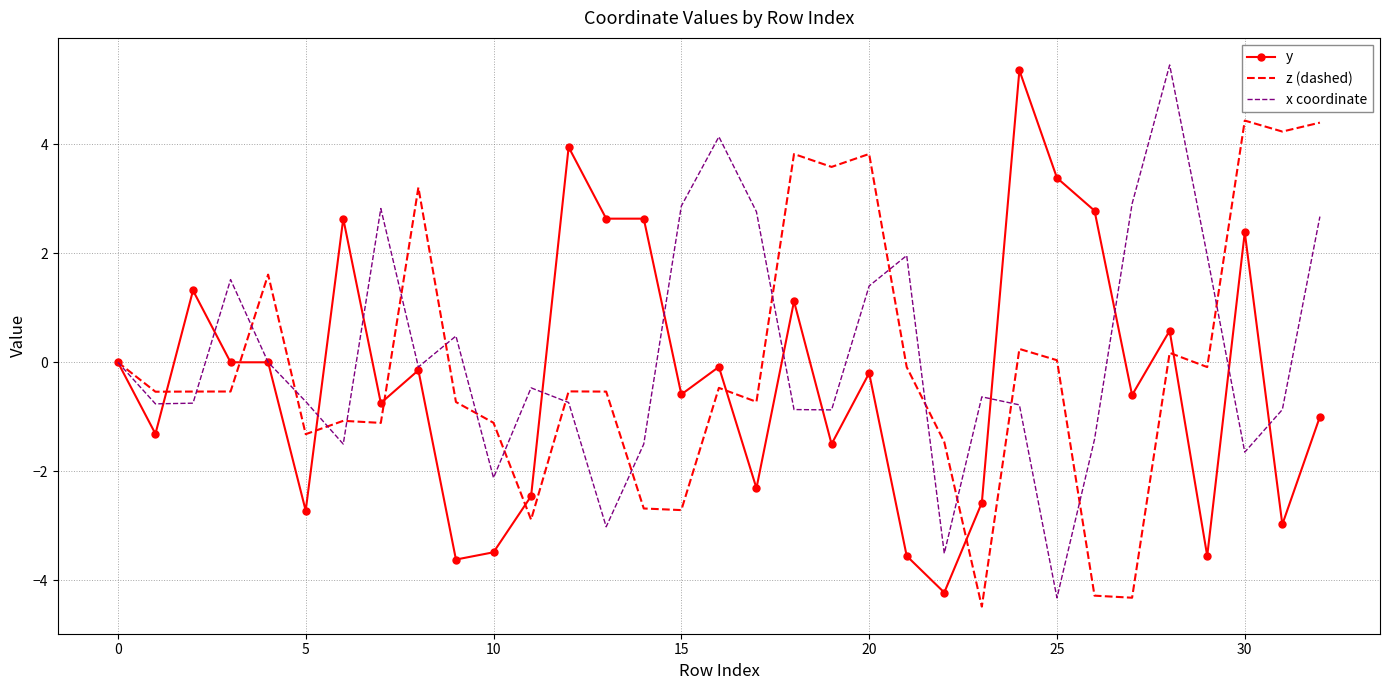

What is the minimum value for x coordinate?

-4.3